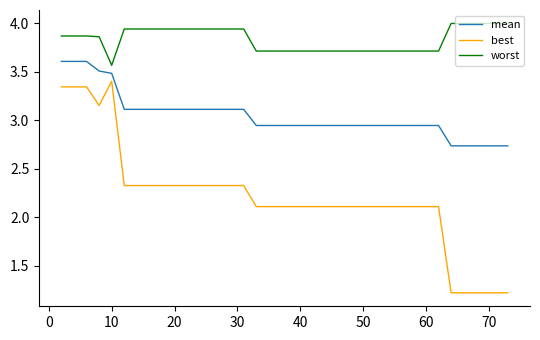

What is the sum of all worst values?

153.3